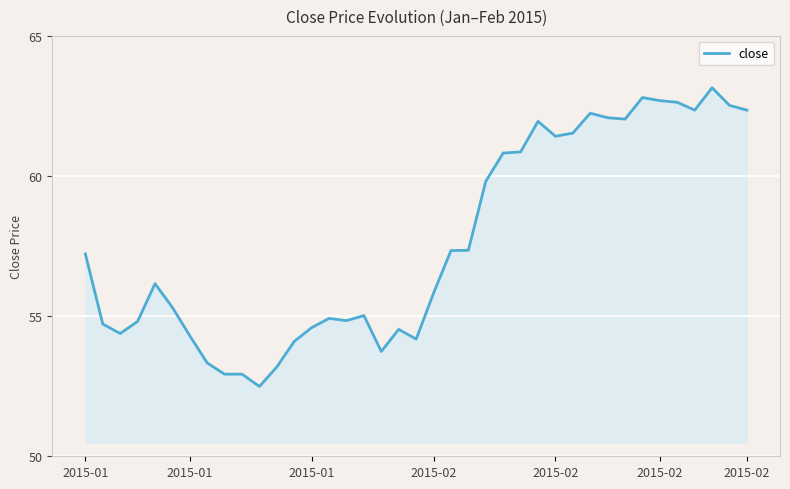

What is the difference between the maximum and minimum values?

10.7